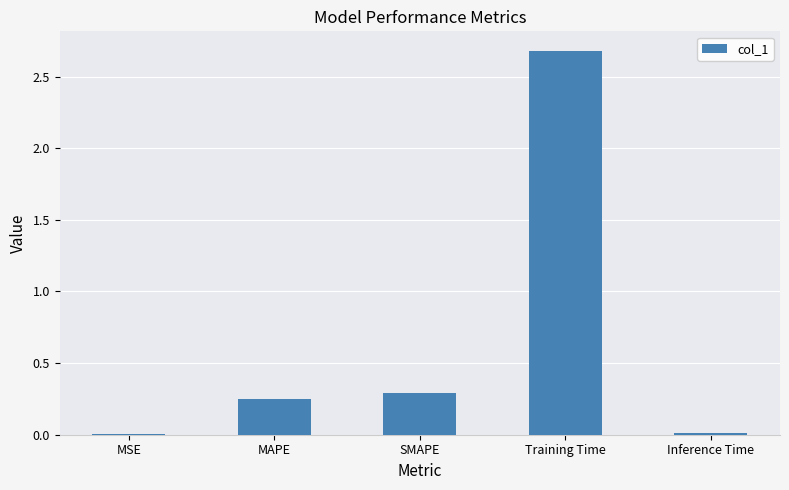

What is the sum of all values?

3.2